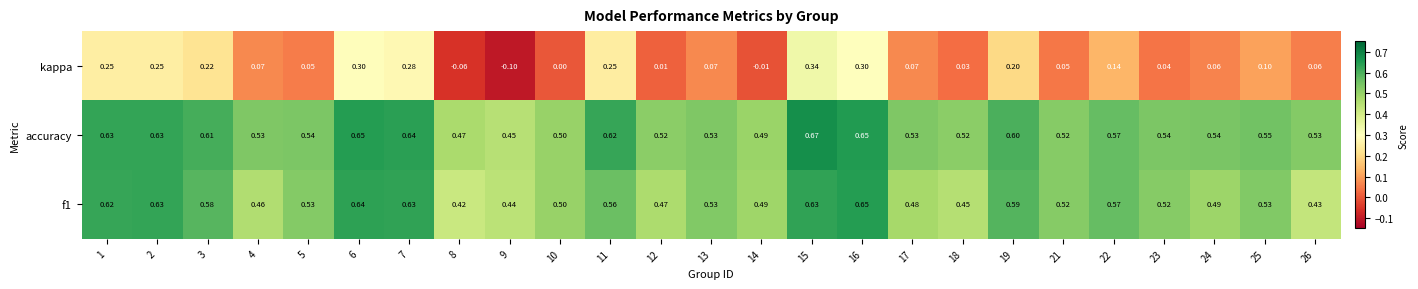

Which series has the largest total across all categories?

accuracy